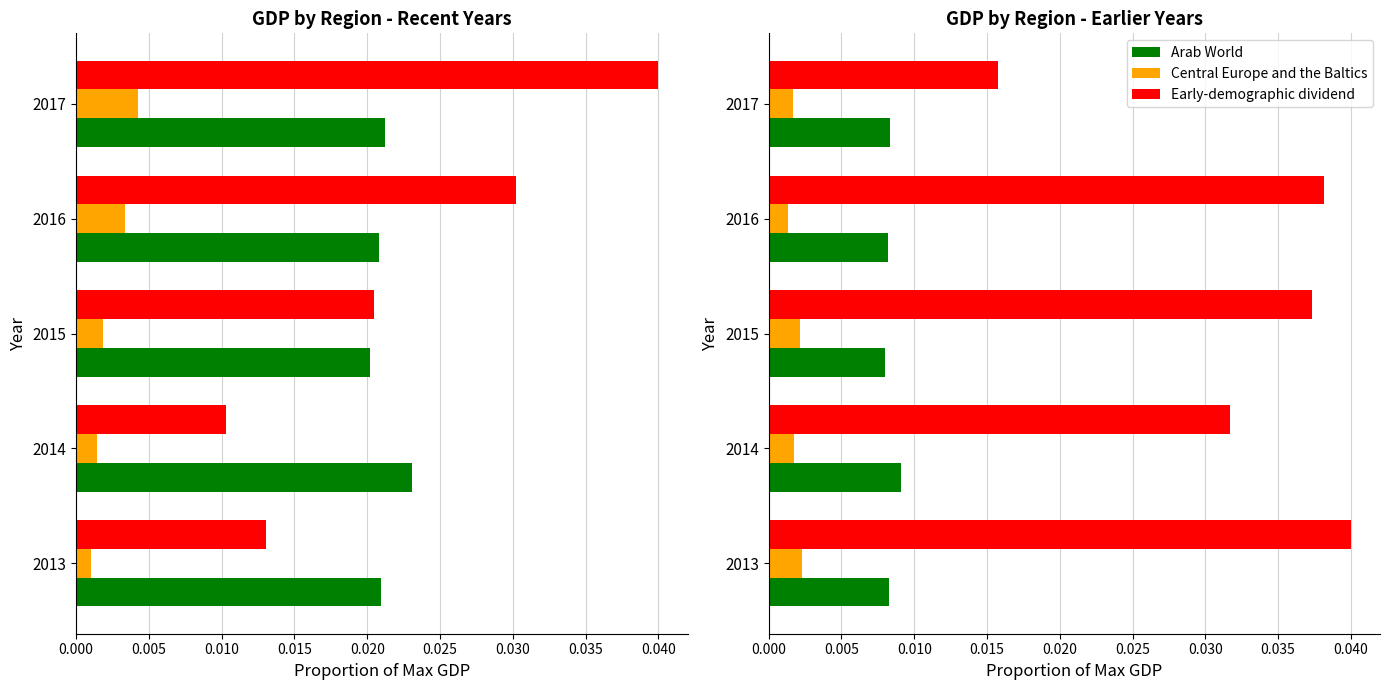

List the series in order of their overall mean, highest first.

Early-demographic dividend, Arab World, Central Europe and the Baltics